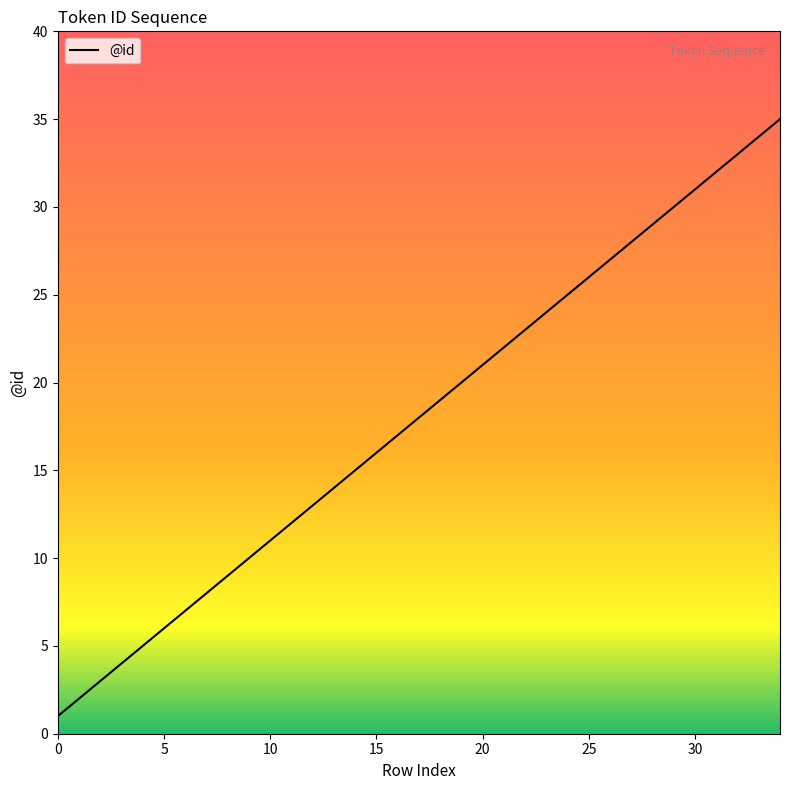

True or false: the data has more than 2 interior local peaks.

False